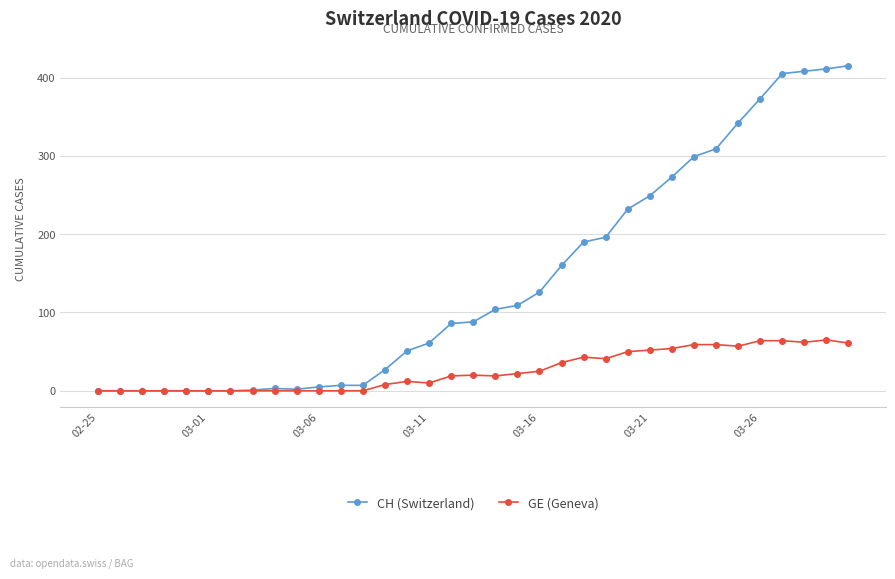

What is the maximum value for CH (Switzerland)?

415